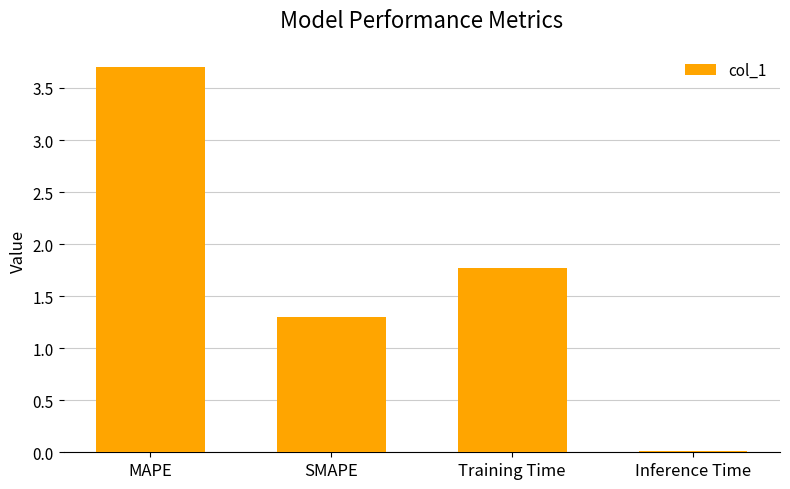

At which category does the chart reach its peak across all series?

MAPE